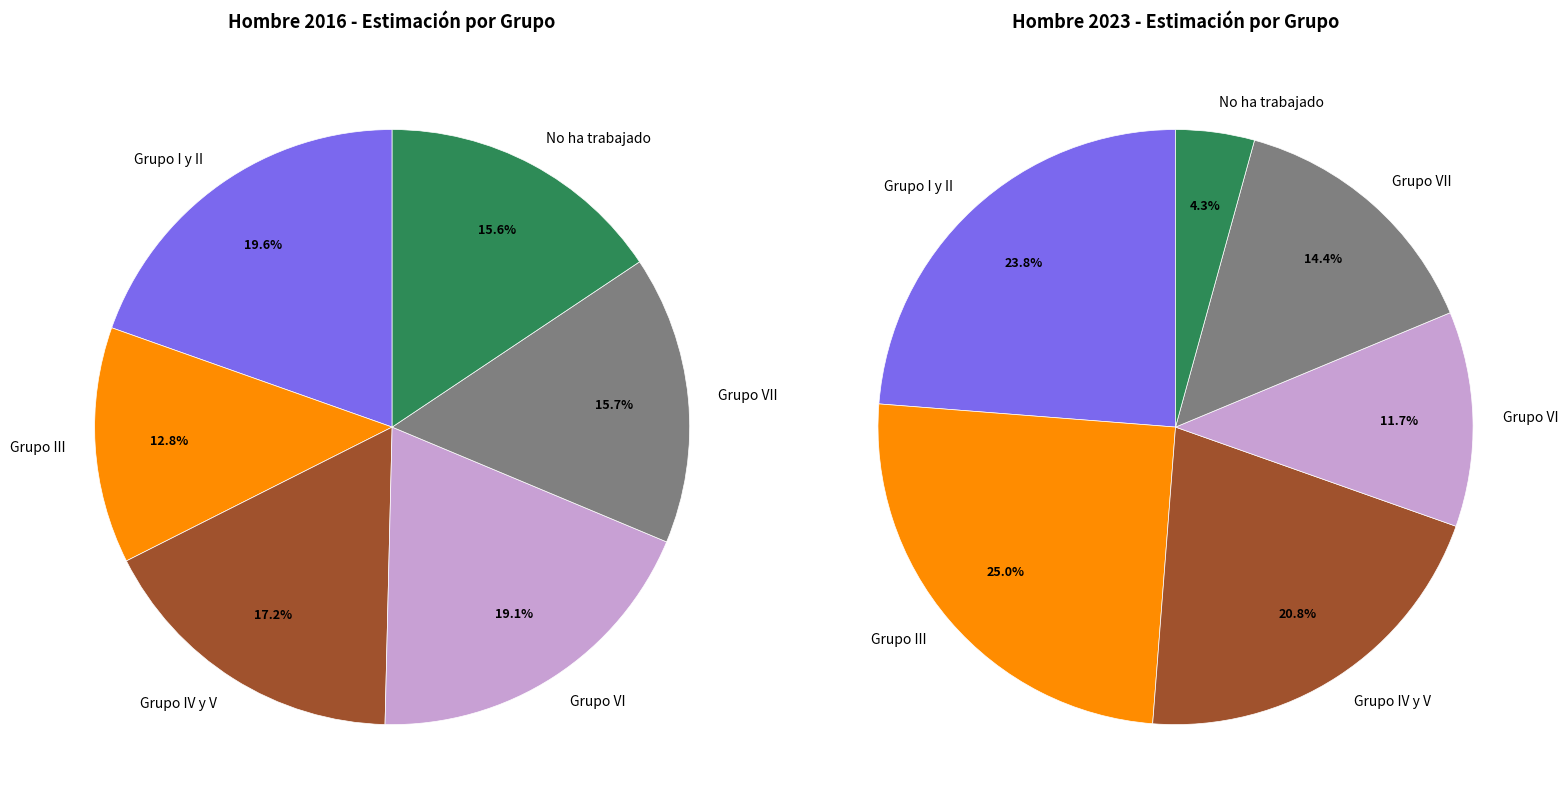

How many slices are in this pie chart?

6